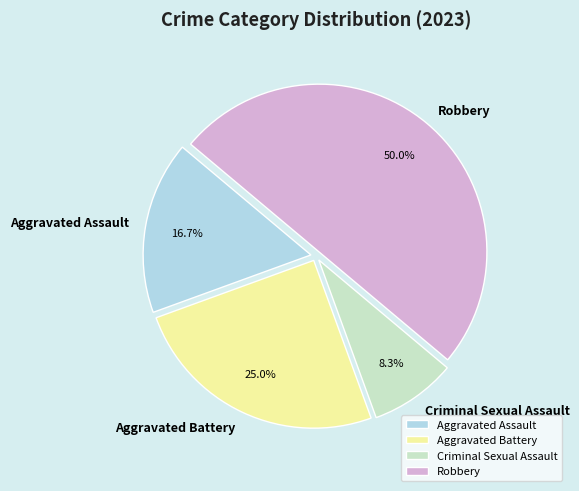

What percentage do Robbery and Aggravated Assault together represent?

66.7%